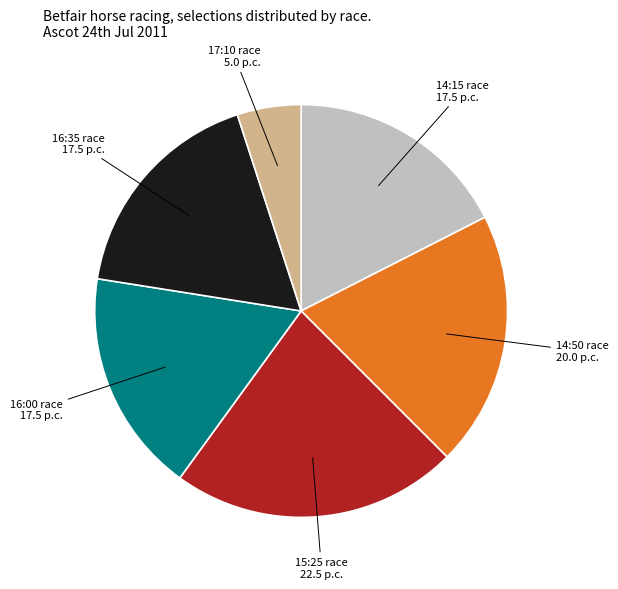

Is there any slice that represents more than half of the pie?

No